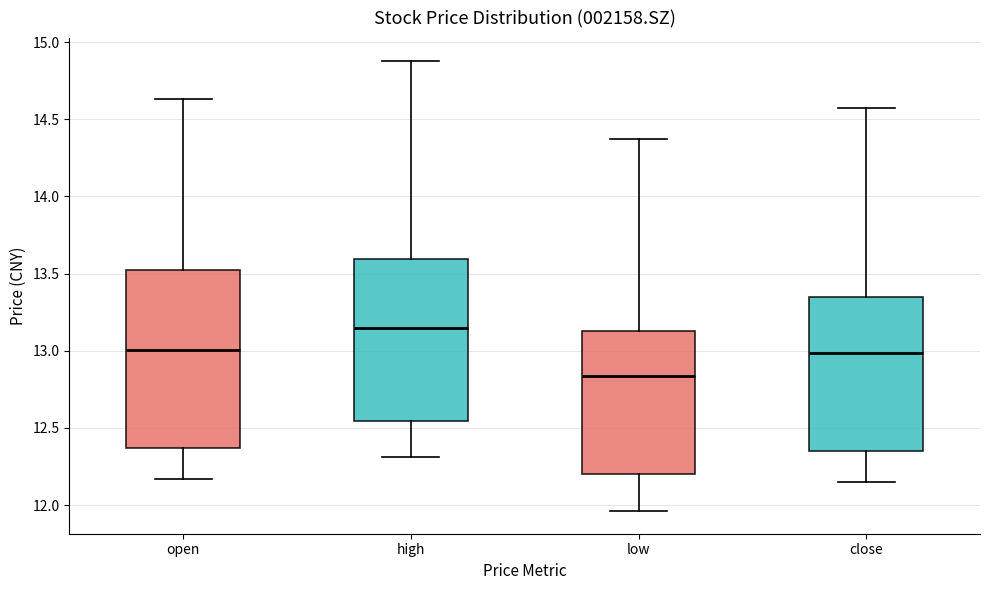

Reading left to right, read every box against the y-axis: the position of its median line, the range the box covers, and the ends of its whiskers. The values are not printed on the chart, so give them approximately, as read against the axis.

open: median 13.00, box 12.35 to 13.50, whiskers 12.15 to 14.65
high: median 13.15, box 12.55 to 13.60, whiskers 12.30 to 14.90
low: median 12.85, box 12.20 to 13.15, whiskers 11.95 to 14.35
close: median 13.00, box 12.35 to 13.35, whiskers 12.15 to 14.55